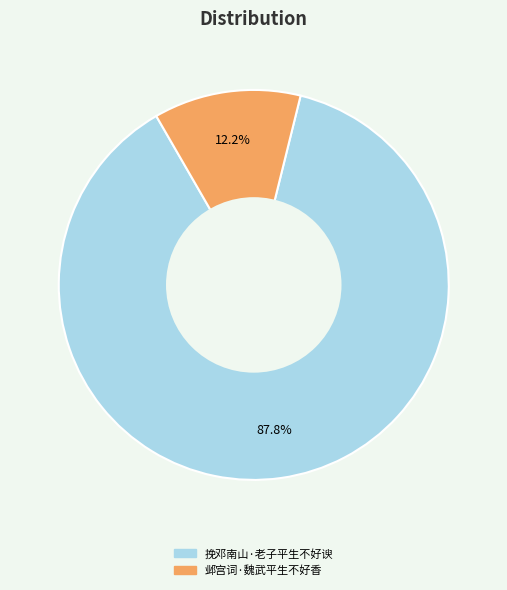

How many slices are in this pie chart?

2